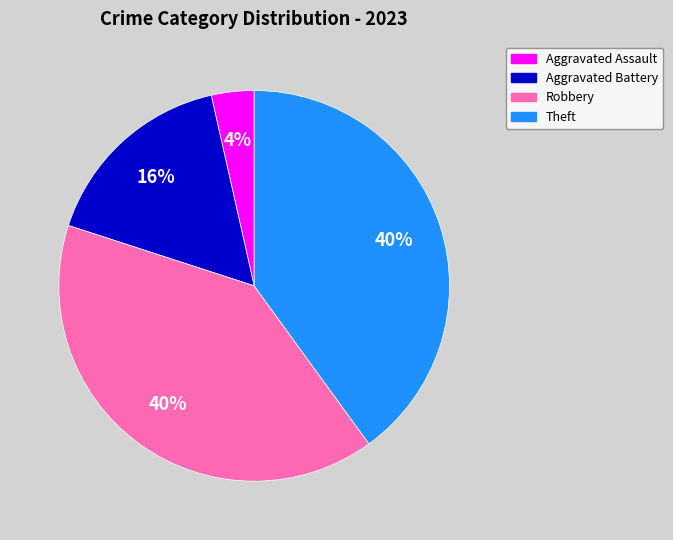

How many slices are in this pie chart?

4